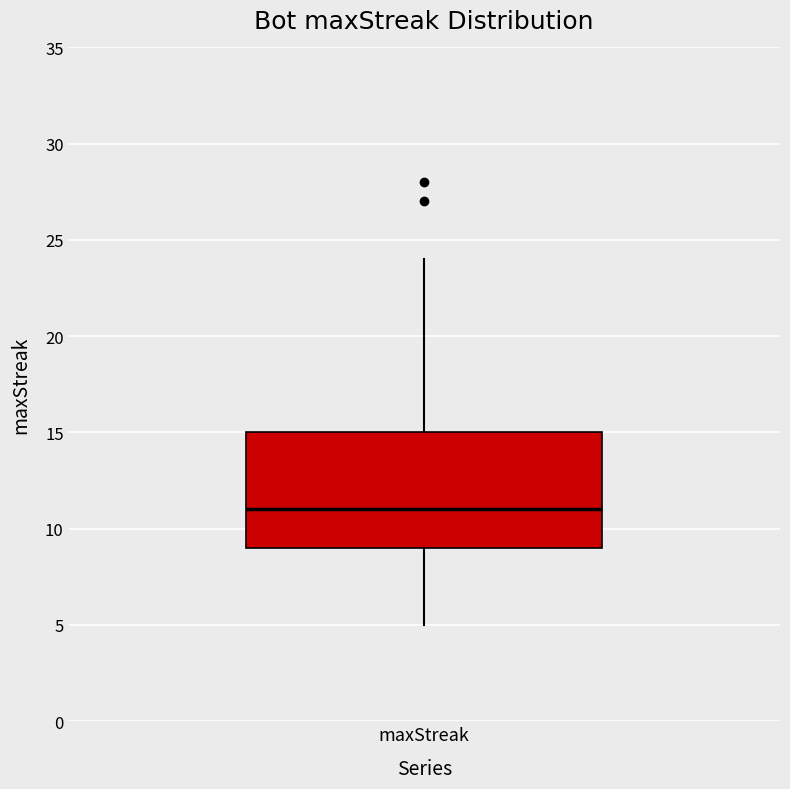

Transcribe this box plot: give where the median line is, the range the box spans, and where the two whiskers end, as read against the y-axis. The values are not printed on the chart, so give them approximately, as read against the axis.

median 11, box 9 to 15, whiskers 5 to 24